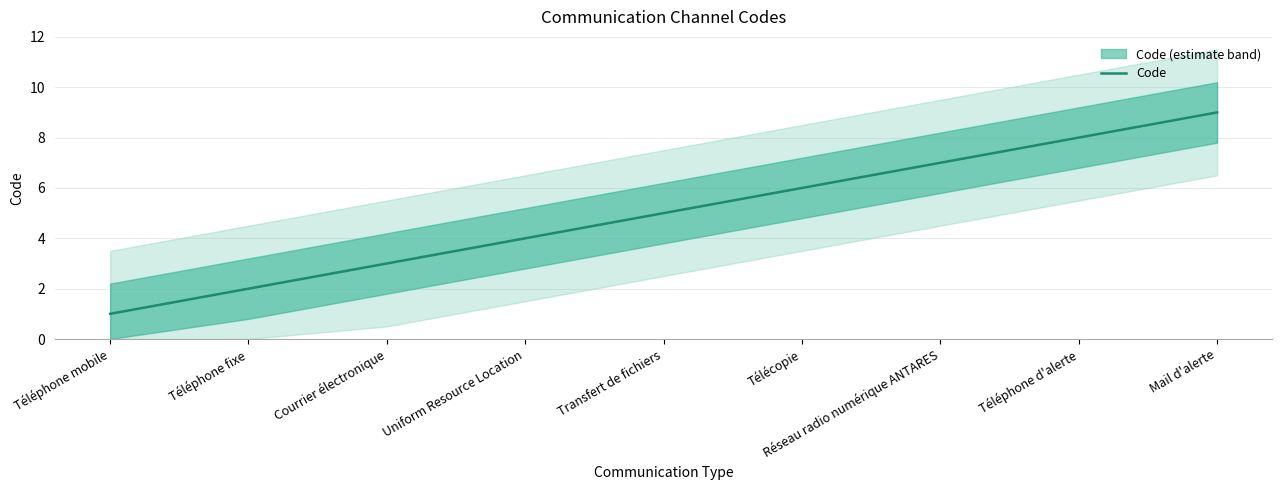

The value at Transfert de fichiers is 8. True or false?

False